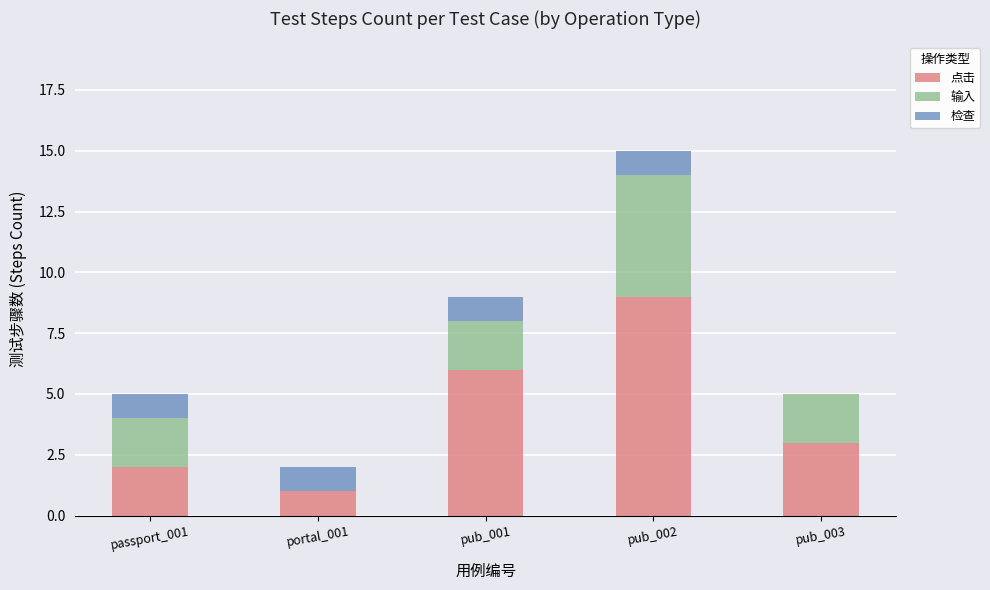

Which category has the highest value in the 点击 series?

pub_002